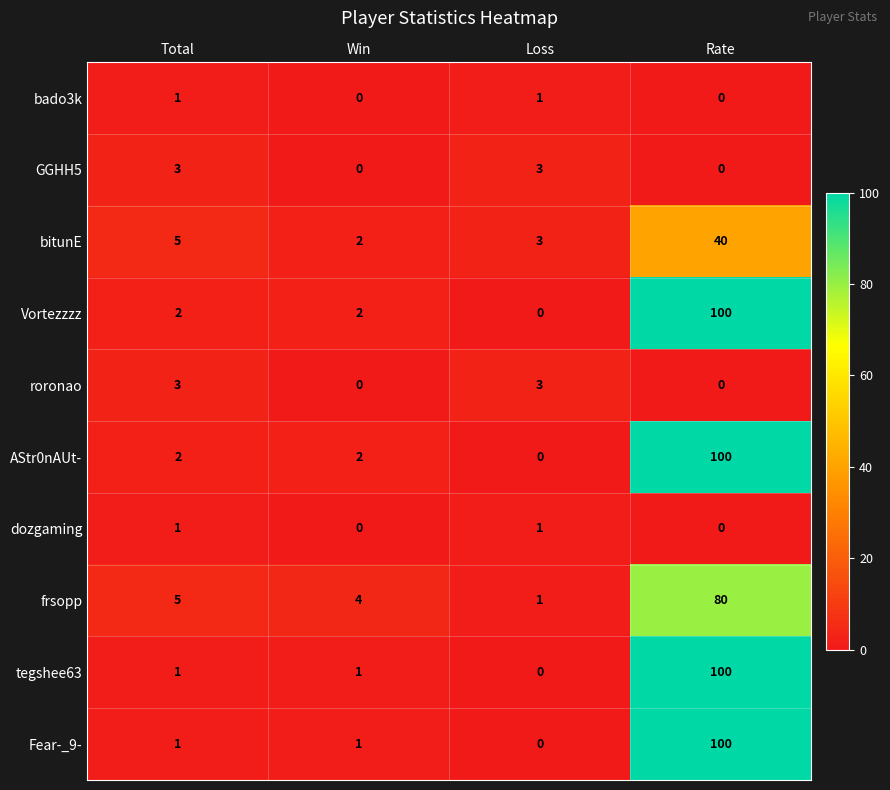

How many categories are shown in the chart?

4